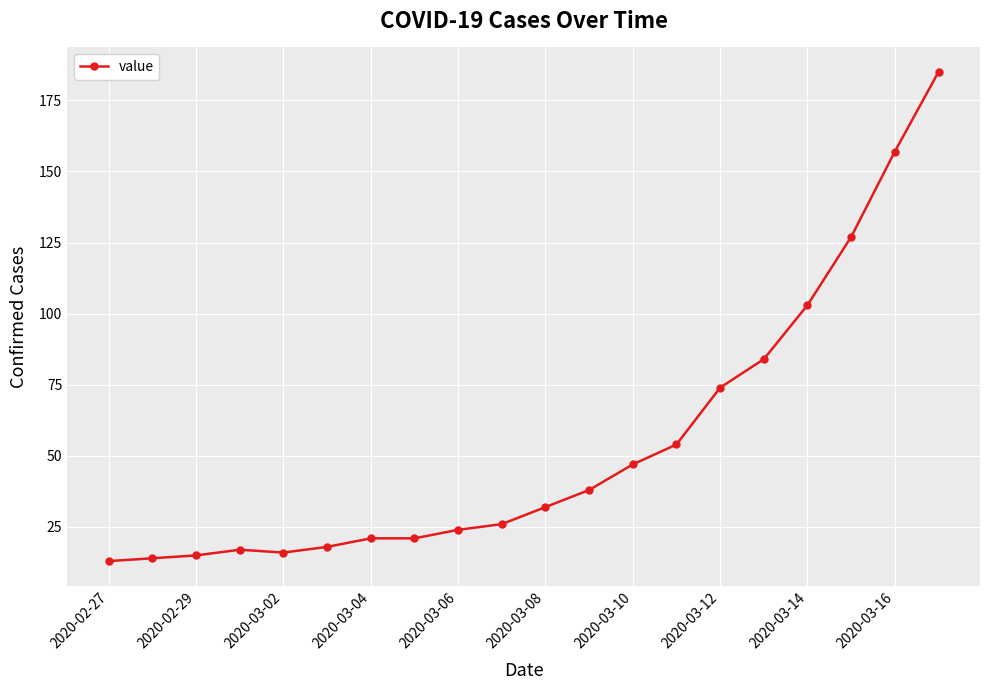

What is the smallest value displayed?

13